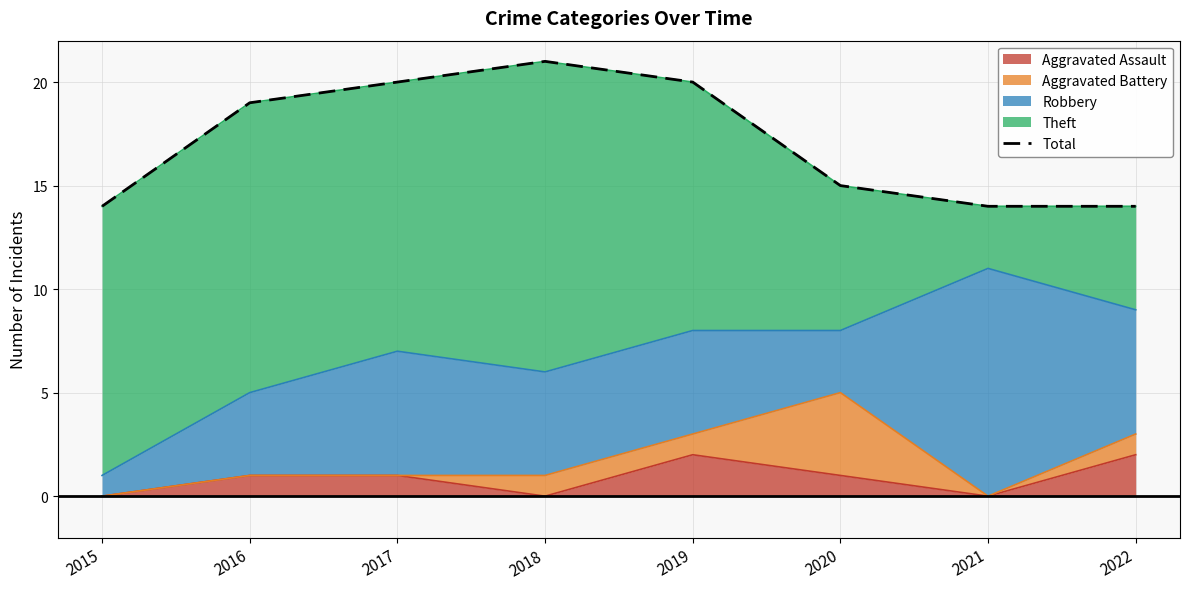

What is the difference between the maximum and minimum values?

7